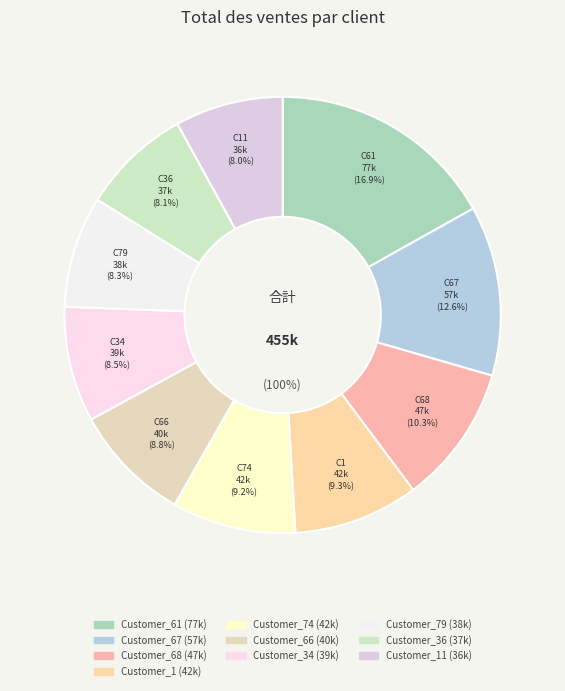

To the nearest percent, what is the difference between the largest and smallest slice percentages?

9%